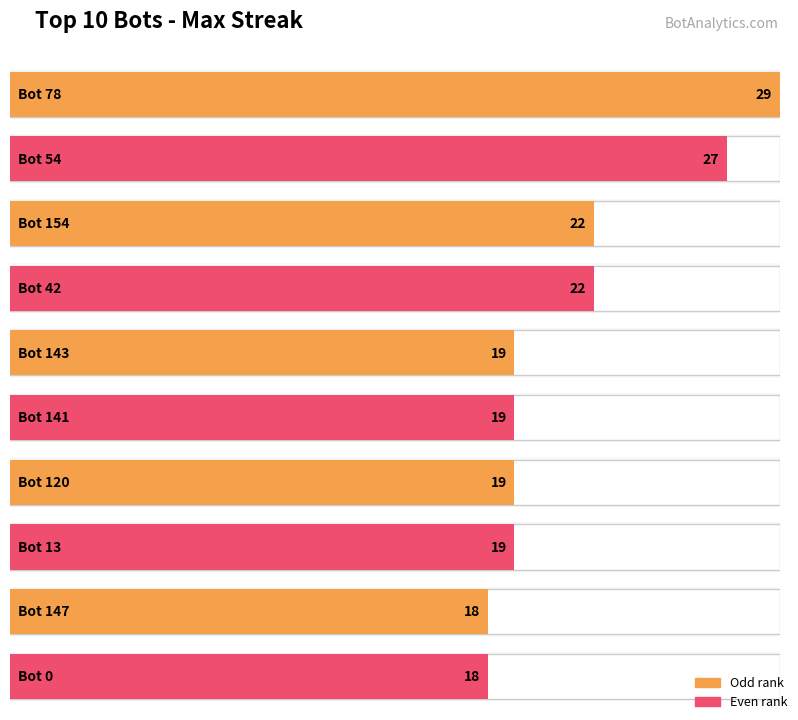

How many values are below 19?

2